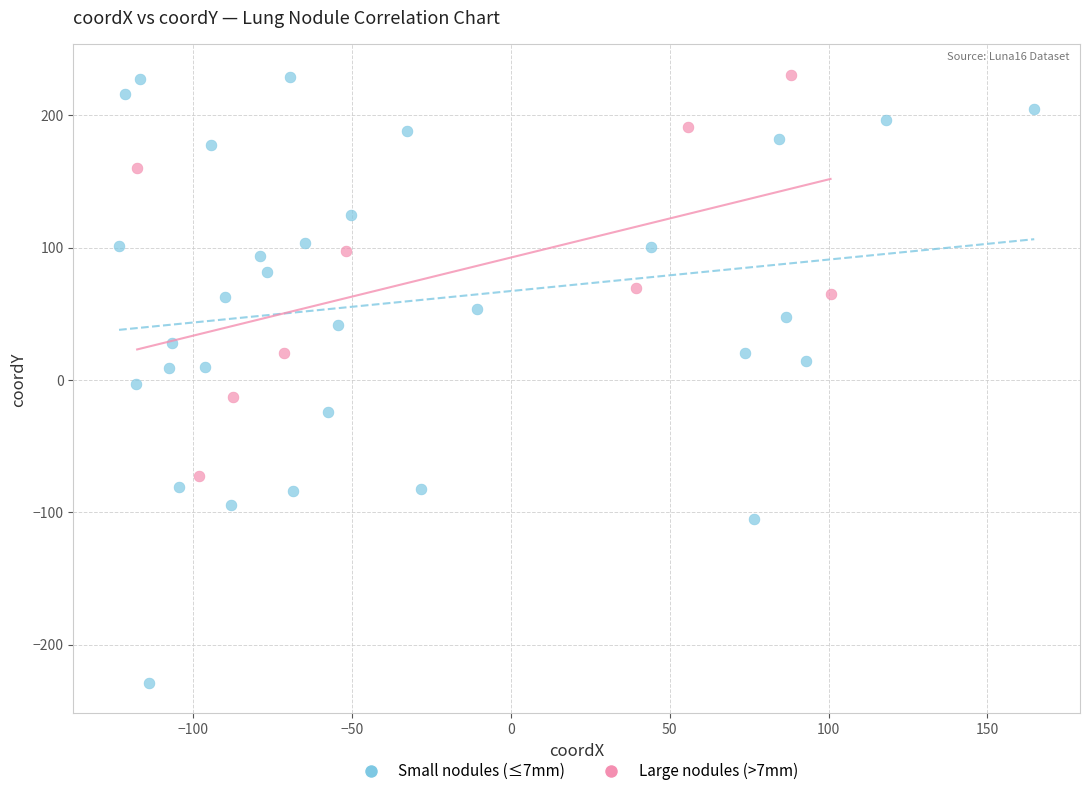

Which series has the widest spread of Y values?

Small nodules (≤7mm)